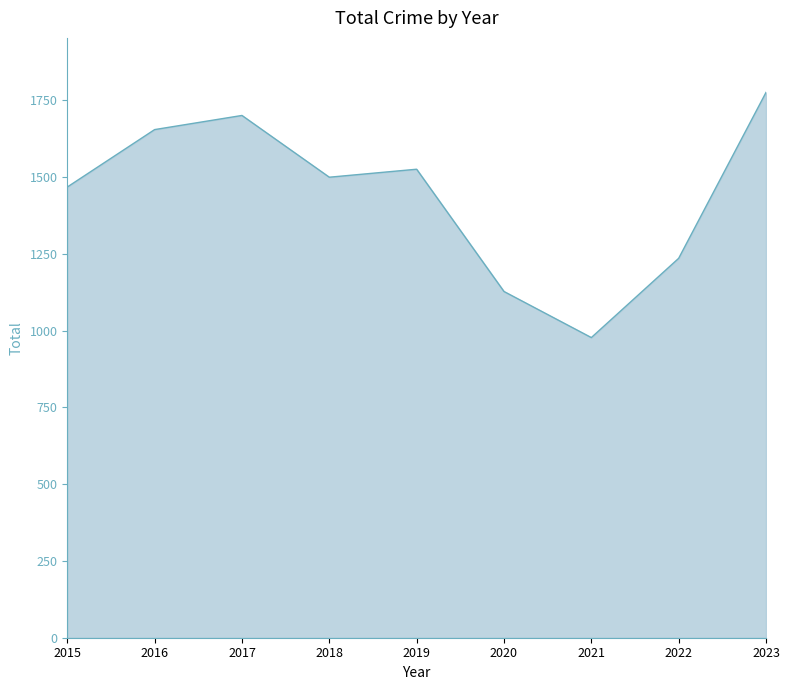

At which category does the data reach its first local peak?

2017